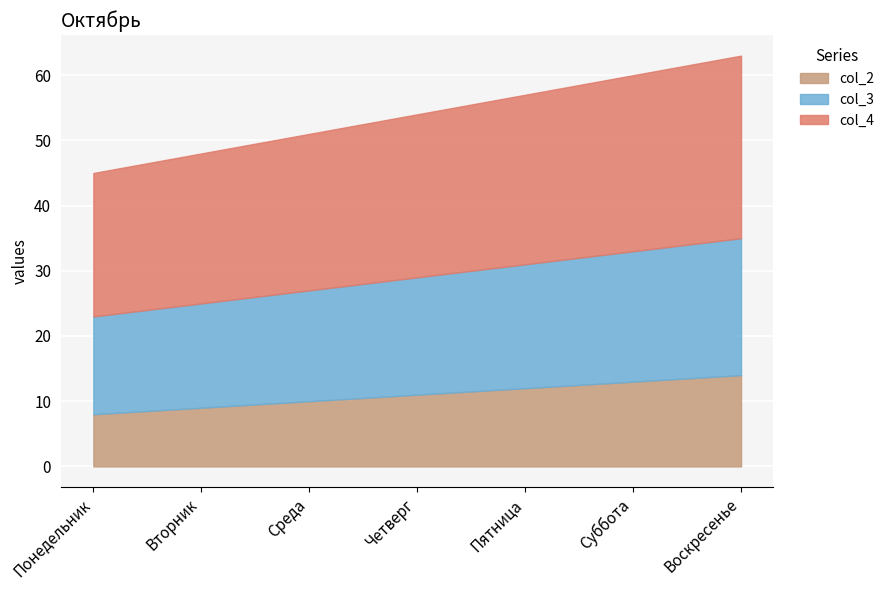

The col_2 series shows 4 at Вторник. True or false?

False